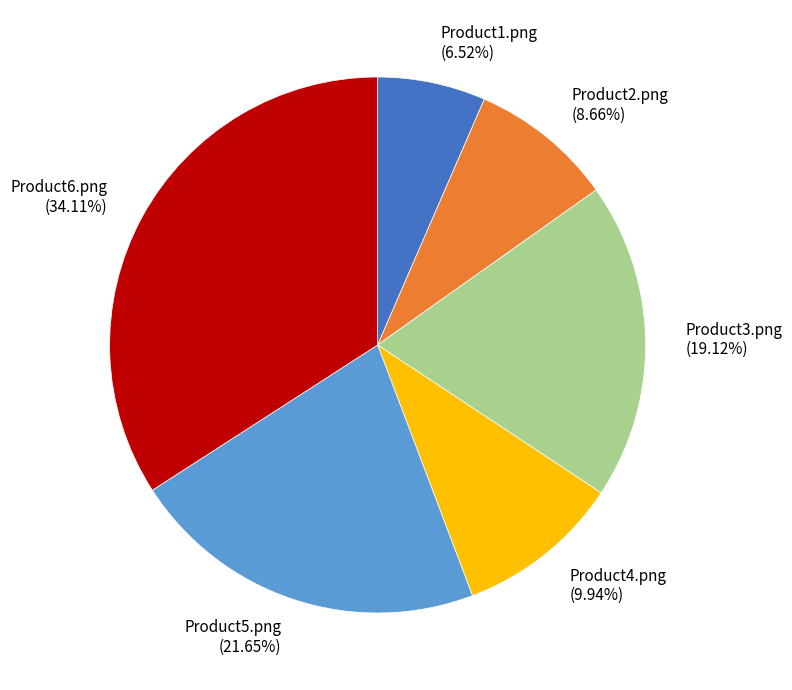

How many segments does this pie chart have?

6